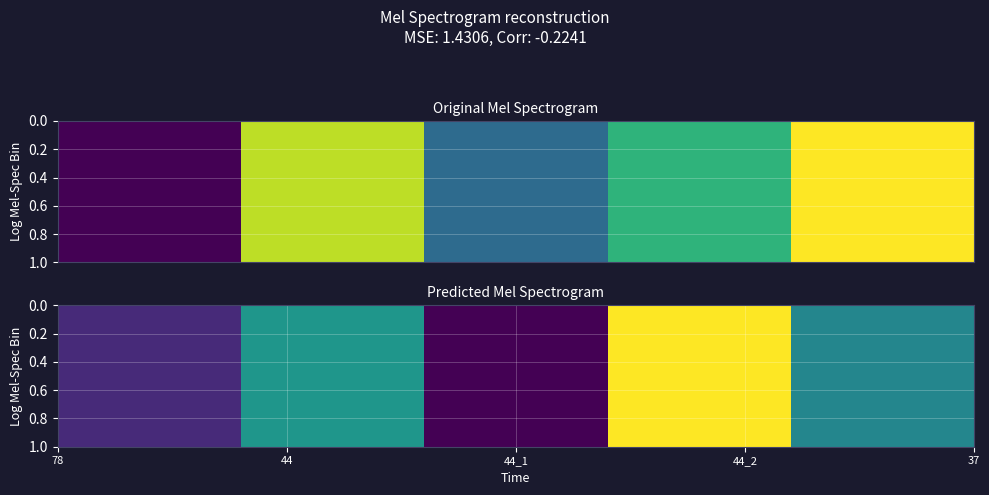

The chart shows a value of -3.0 at 78. True or false?

False